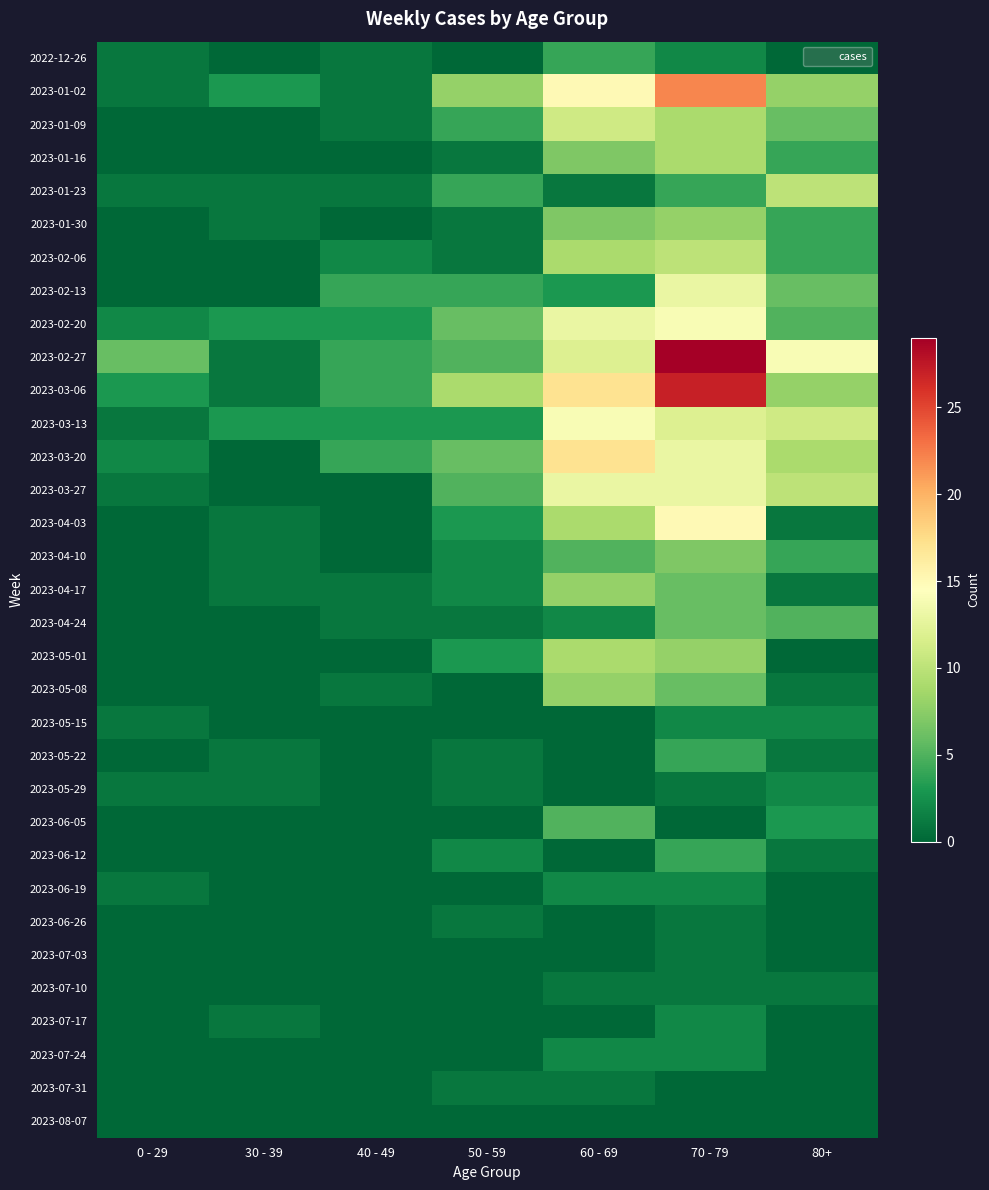

Which series has the largest total across all categories?

2023-02-27